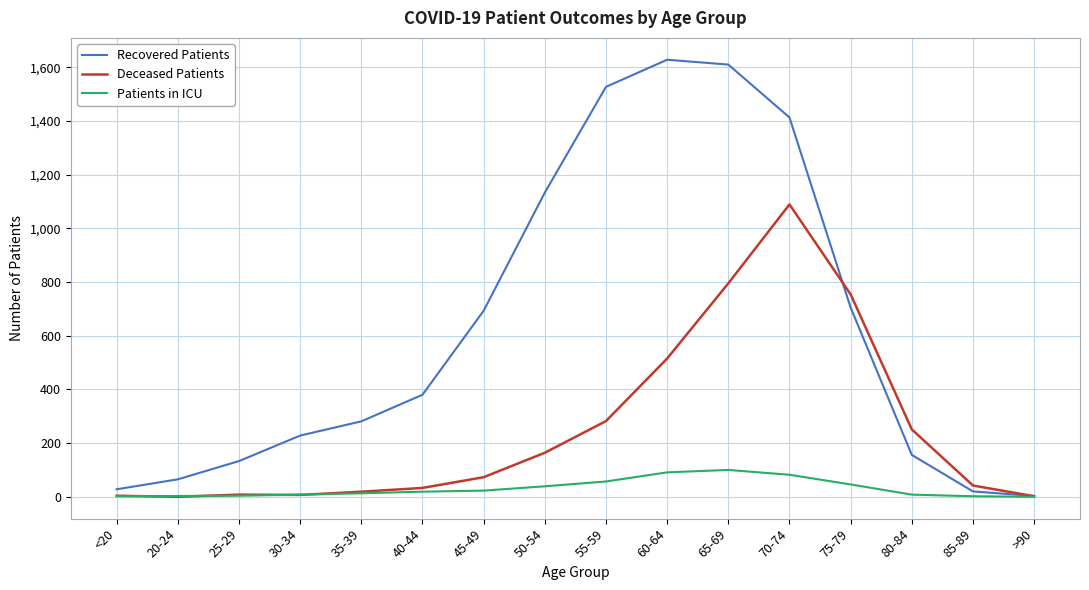

Is the value of Deceased Patients at 75-79 greater than the value of Patients in ICU at 50-54?

Yes